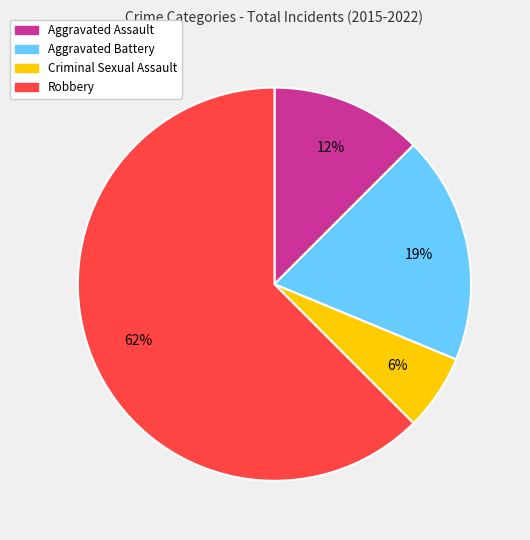

Approximately how many times larger is the value at Robbery compared to Aggravated Battery?

3.3